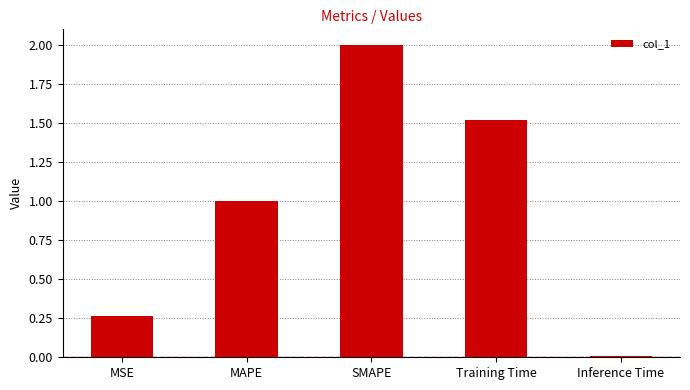

What is the change in value from SMAPE to Training Time?

-0.5